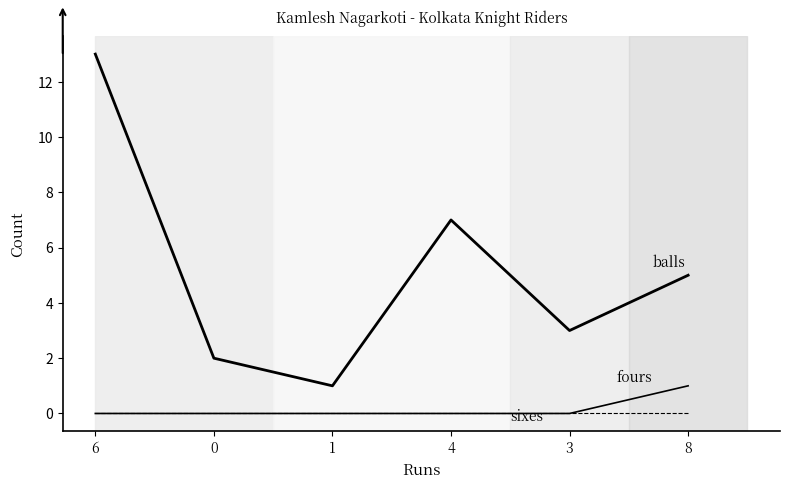

Is this an area chart (filled region under the line)?

No